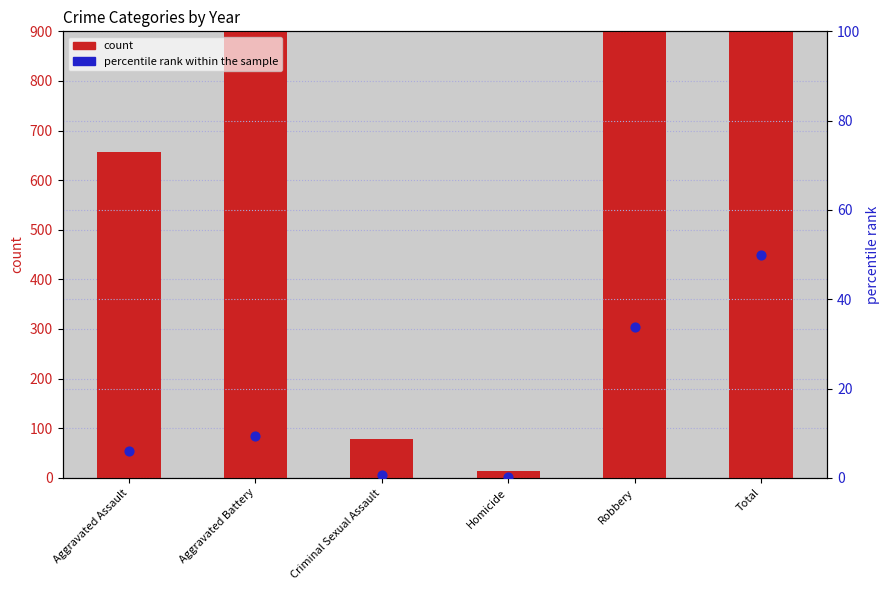

At how many categories does at least one series exceed 769?

3